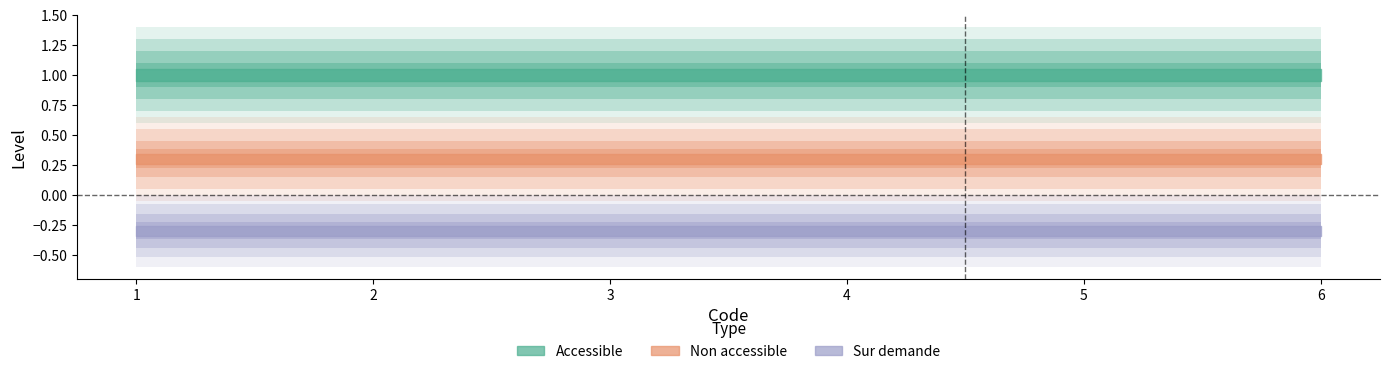

True or false: Sur demande has more than 2 interior local peaks.

False